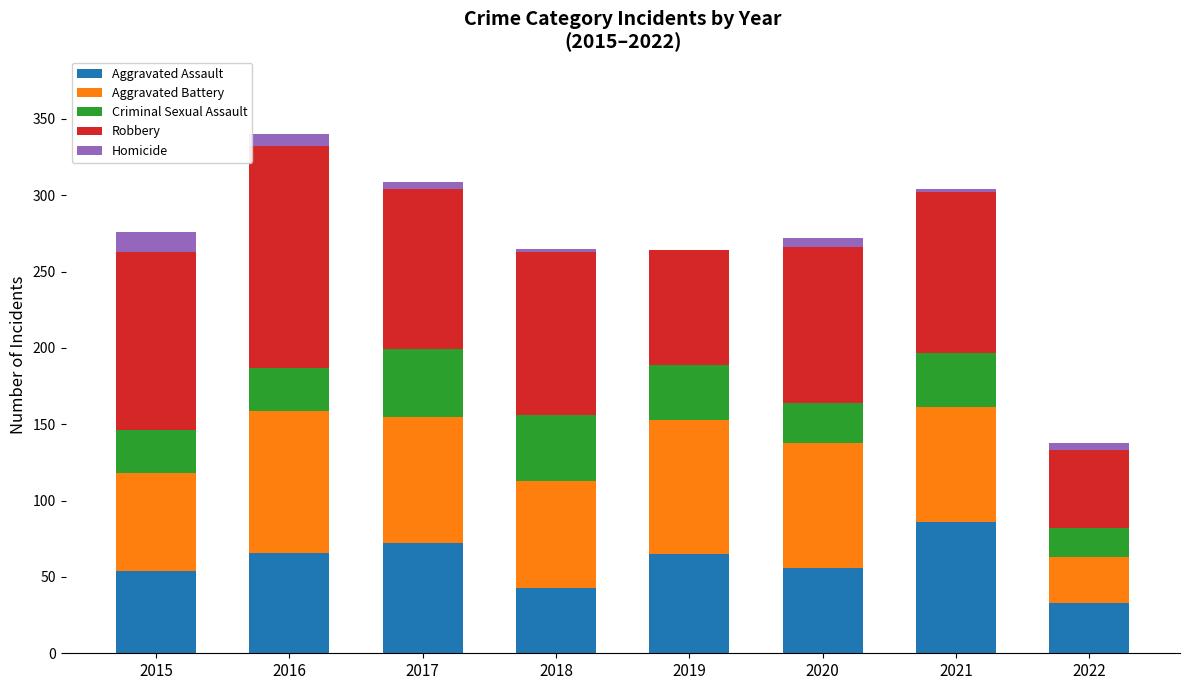

What is the approximate value of Aggravated Assault at 2020, to the nearest 5?

55